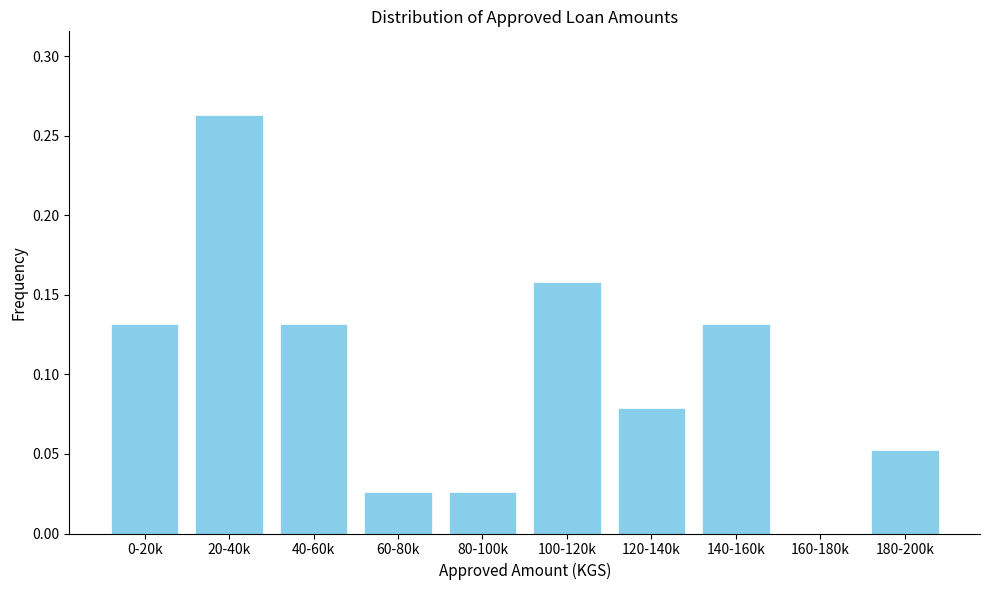

Which has a higher value, 160-180k or 140-160k?

140-160k